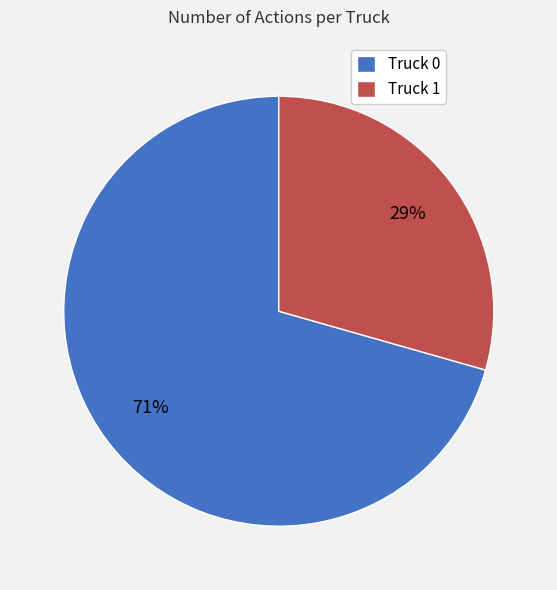

To the nearest percent, what is the combined percentage of Truck 1 and Truck 0?

100%